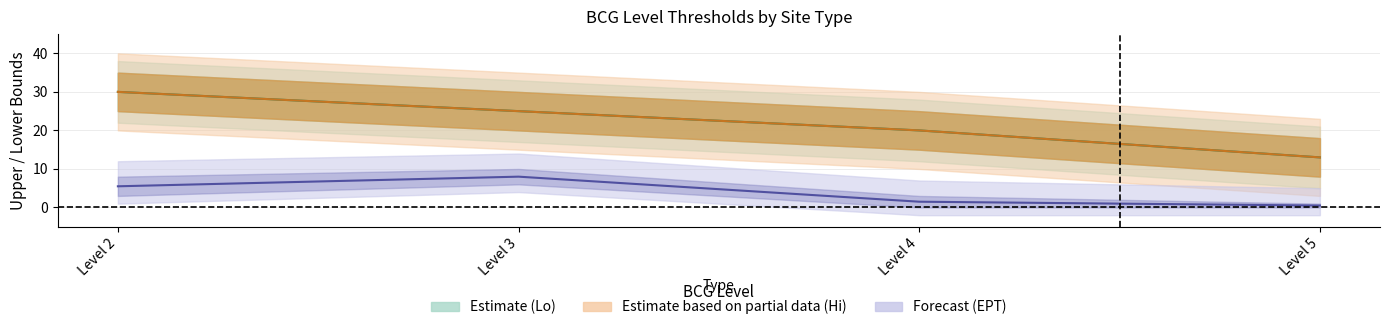

True or false: Lower_Lo and Upper_Lo cross at least once.

False